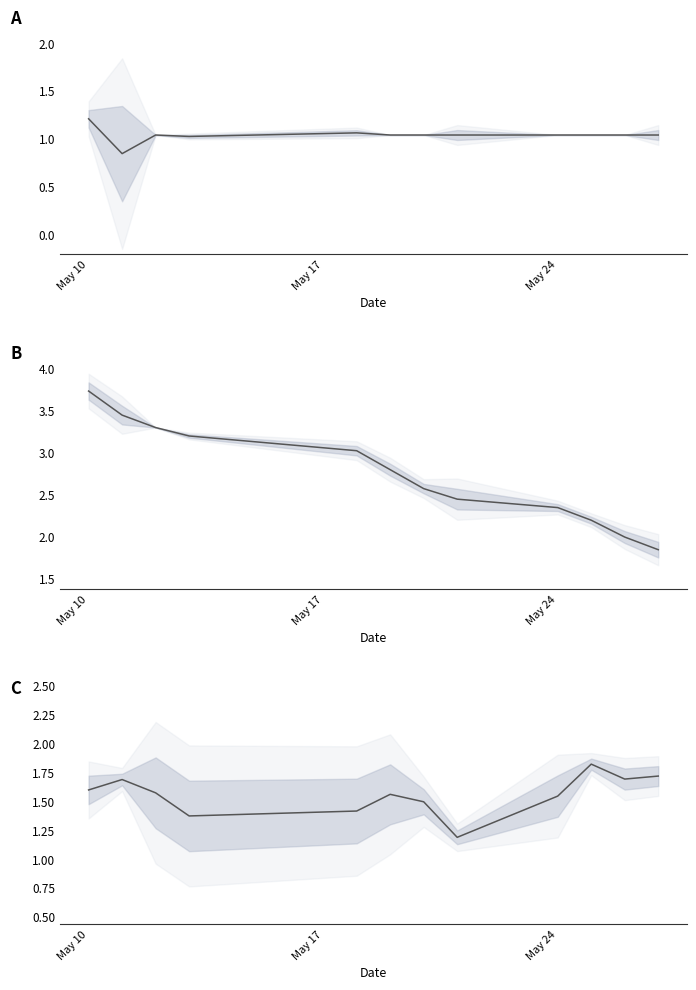

What is the average value of the XG_Total_Pre series?

2.7